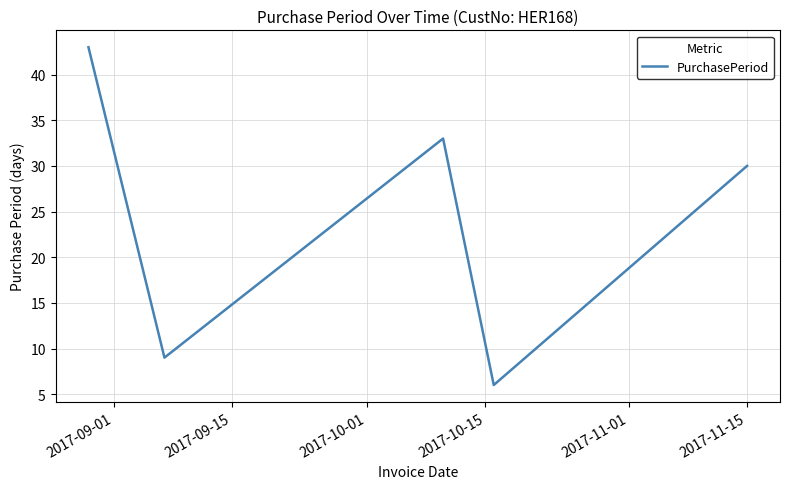

How many distinct data groups are displayed?

1